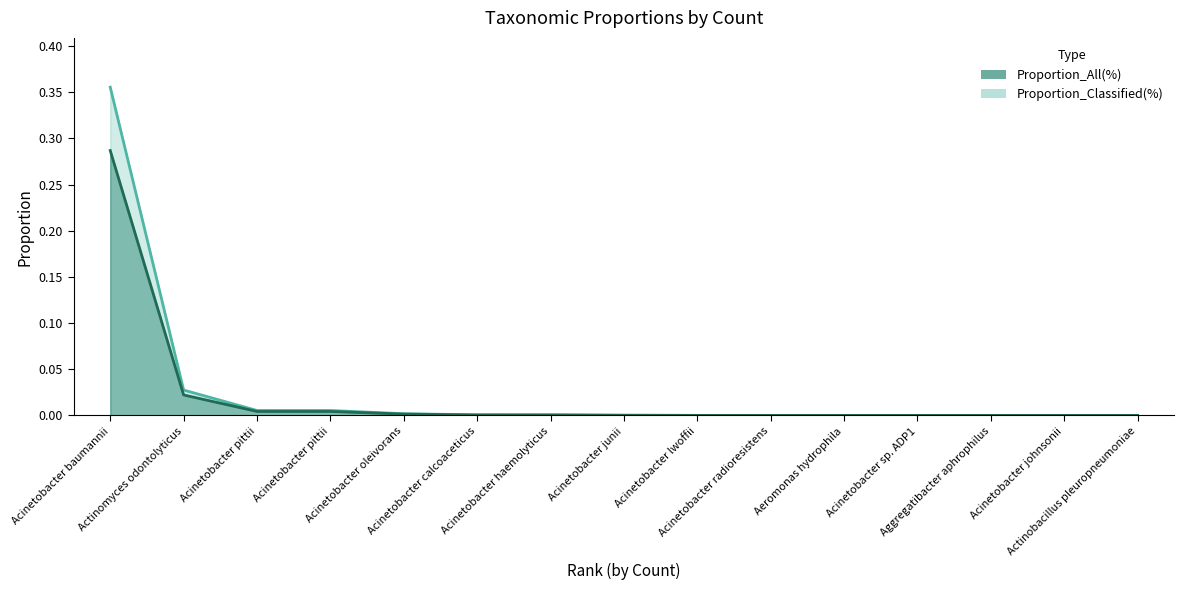

What is the sum of all Proportion_Classified(%) values?

0.3